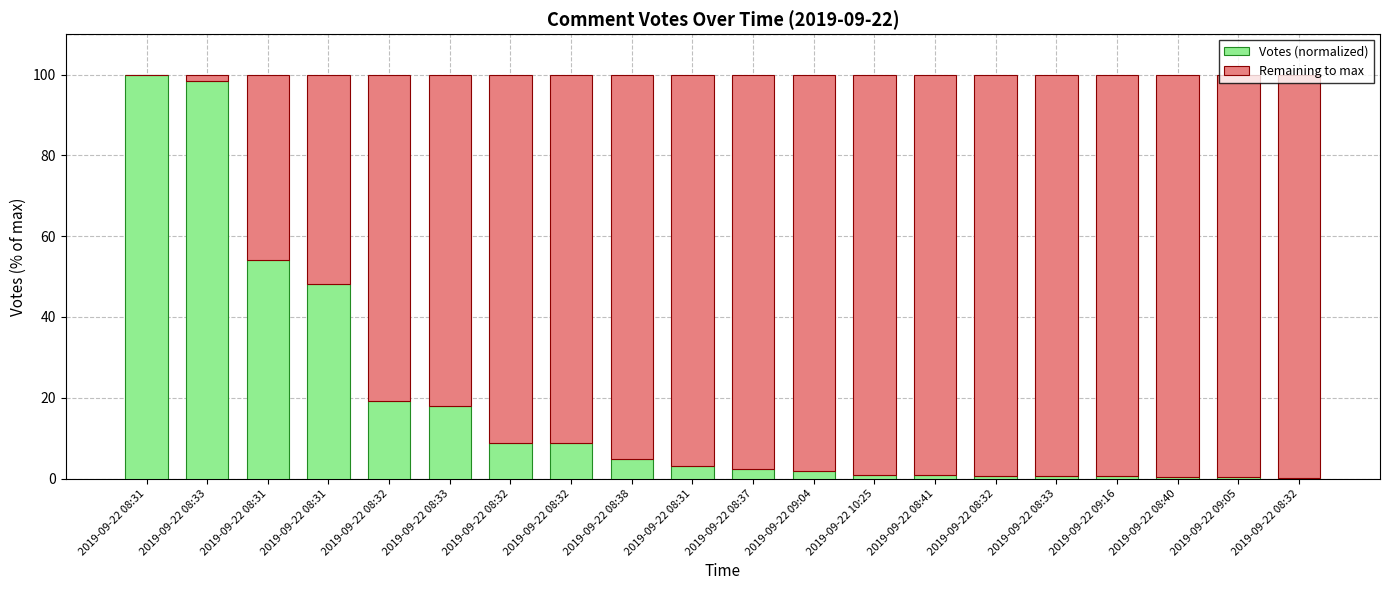

Which series has the largest total across all categories?

Remaining to max